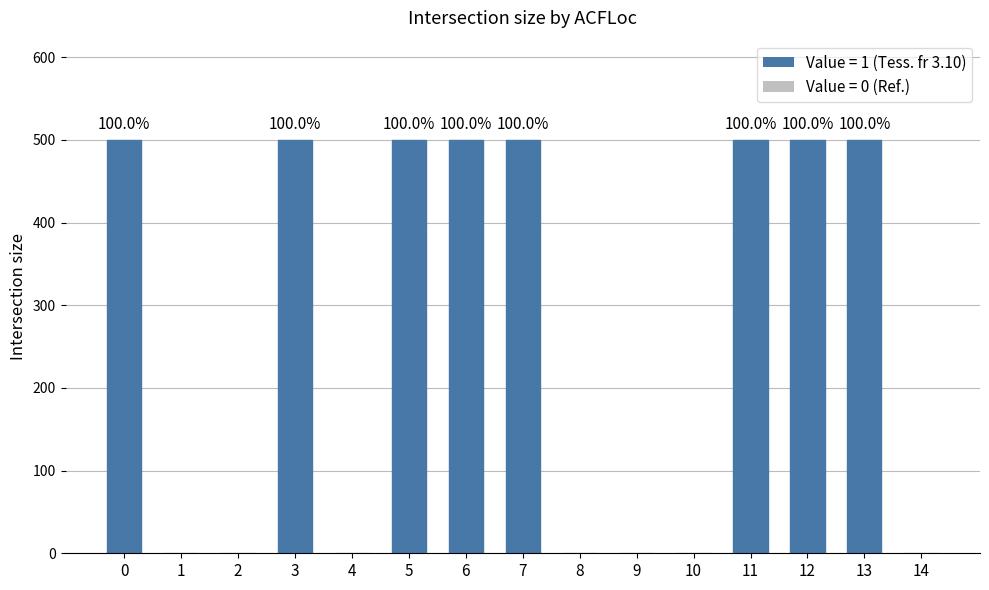

How many series are shown in this chart?

1